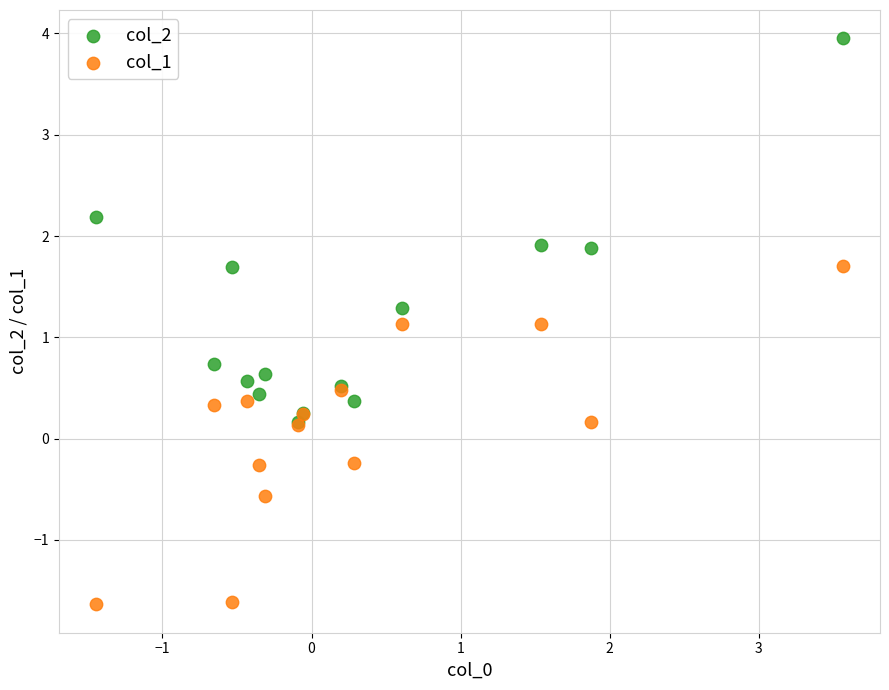

Which series contains the lowest Y value?

col_1